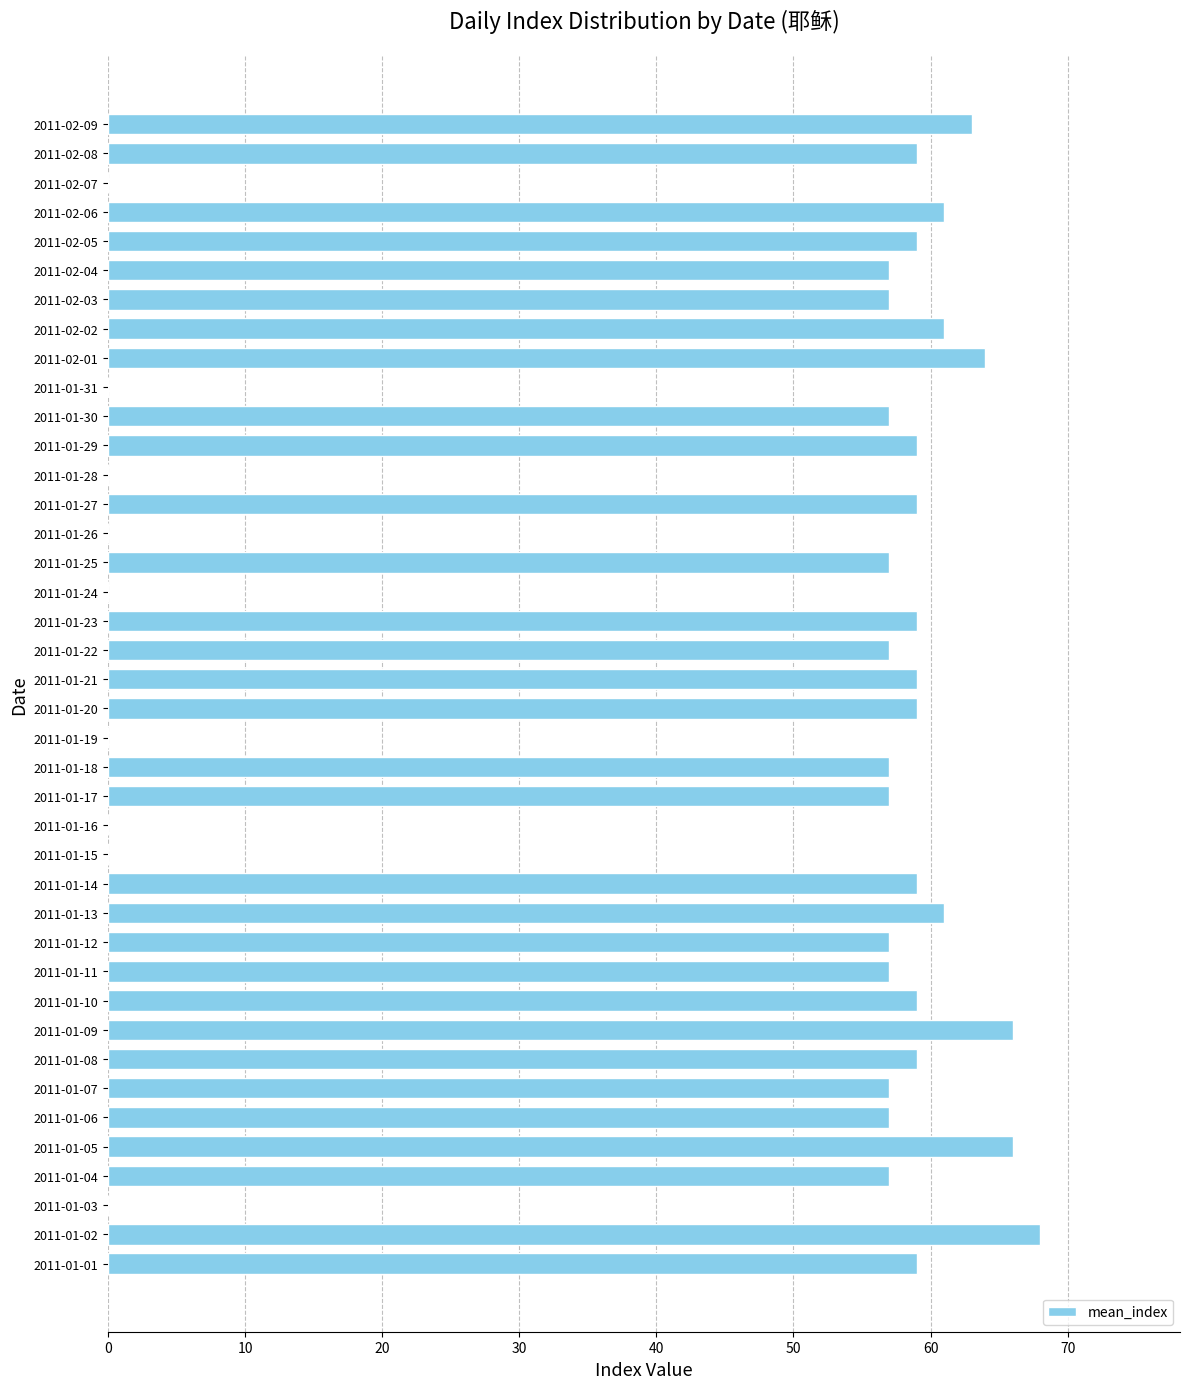

What is the sum of the values at 2011-01-02 and 2011-01-27?

127